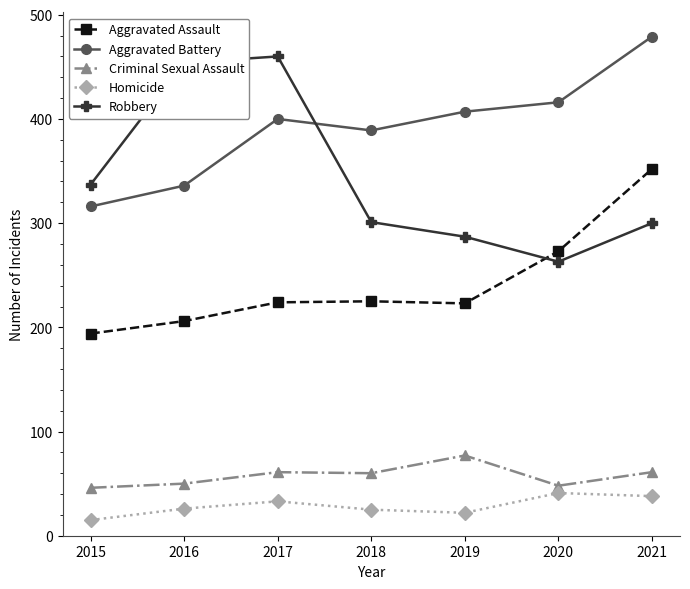

The value of Aggravated Battery at 2015 is 316. True or false?

True